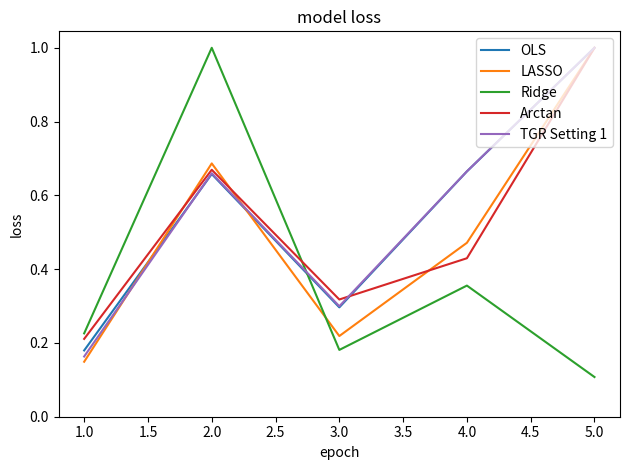

What is the difference between the maximum and minimum values in the TGR Setting 1 series?

0.8